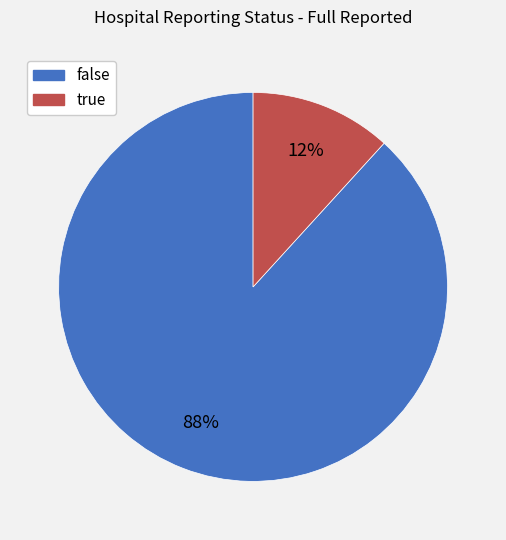

What percentage is the true slice, to the nearest percent?

12%